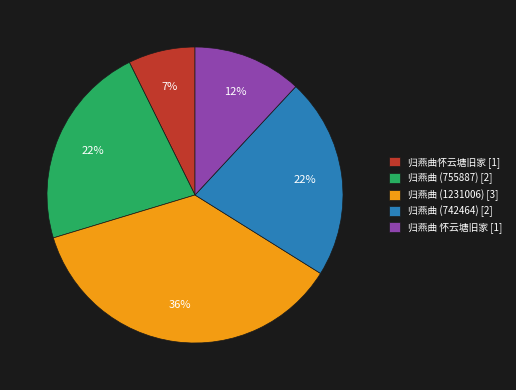

How many slices are in this pie chart?

5